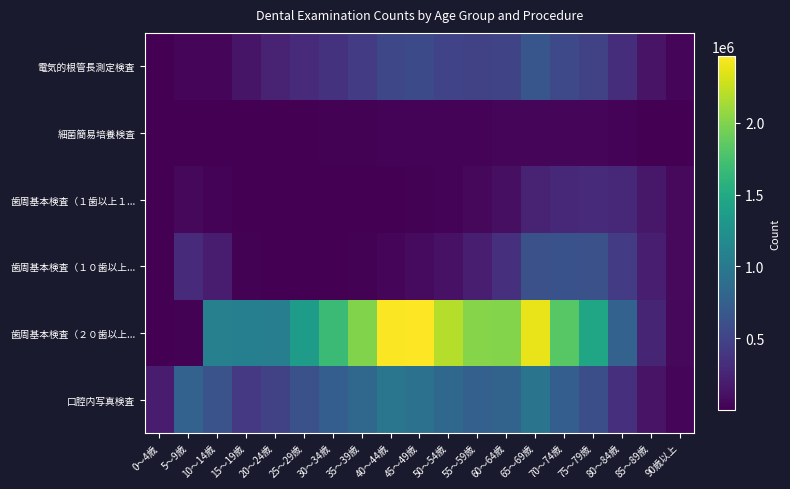

Reading left to right, transcribe all the data shown in this chart.

電気的根管長測定検査: 0～4歳=5381	5～9歳=38704	10～14歳=47511	15～19歳=141994	20～24歳=232475	25～29歳=300696	30～34歳=357342	35～39歳=424885	40～44歳=536939	45～49歳=558201	50～54歳=497036	55～59歳=480523	60～64歳=507783	65～69歳=659530	70～74歳=545473	75～79歳=488809	80～84歳=323879	85～89歳=131969	90歳以上=31122
細菌簡易培養検査: 0～4歳=466	5～9歳=2968	10～14歳=1473	15～19歳=3542	20～24歳=6417	25～29歳=8888	30～34歳=11806	35～39歳=16189	40～44歳=23144	45～49歳=27175	50～54歳=27652	55～59歳=28868	60～64歳=30811	65～69歳=40423	70～74歳=34856	75～79歳=31316	80～84歳=21272	85～89歳=8976	90歳以上=2130
歯周基本検査（１歯以上１...: 0～4歳=74	5～9歳=53733	10～14歳=22425	15～19歳=6586	20～24歳=1228	25～29歳=708	30～34歳=843	35～39歳=1691	40～44歳=5158	45～49歳=13444	50～54歳=27043	55～59歳=53380	60～64歳=105190	65～69歳=232918	70～74歳=272658	75～79歳=308184	80～84歳=270443	85～89歳=158809	90歳以上=64730
歯周基本検査（１０歯以上...: 0～4歳=38	5～9歳=305056	10～14歳=188192	15～19歳=10290	20～24歳=1934	25～29歳=2348	30～34歳=5226	35～39歳=13412	40～44歳=37116	45～49歳=75095	50～54歳=123783	55～59歳=206008	60～64歳=334699	65～69歳=612350	70～74歳=624128	75～79歳=616455	80～84歳=442981	85～89歳=210127	90歳以上=64899
歯周基本検査（２０歯以上...: 0～4歳=108	5～9歳=14588	10～14歳=1074876	15～19歳=1066940	20～24歳=1050170	25～29歳=1356329	30～34歳=1684134	35～39歳=1995383	40～44歳=2447645	45～49歳=2466266	50～54歳=2191703	55～59歳=2017907	60～64歳=2009684	65～69歳=2382644	70～74歳=1827786	75～79歳=1453134	80～84歳=771566	85～89歳=254846	90歳以上=53737
口腔内写真検査: 0～4歳=197891	5～9歳=775689	10～14歳=629499	15～19歳=406653	20～24歳=474179	25～29歳=612509	30～34歳=736552	35～39歳=822502	40～44歳=964411	45～49歳=934448	50～54歳=822131	55～59歳=760524	60～64歳=780395	65～69歳=948033	70～74歳=737152	75～79歳=594909	80～84歳=342327	85～89歳=132114	90歳以上=31046